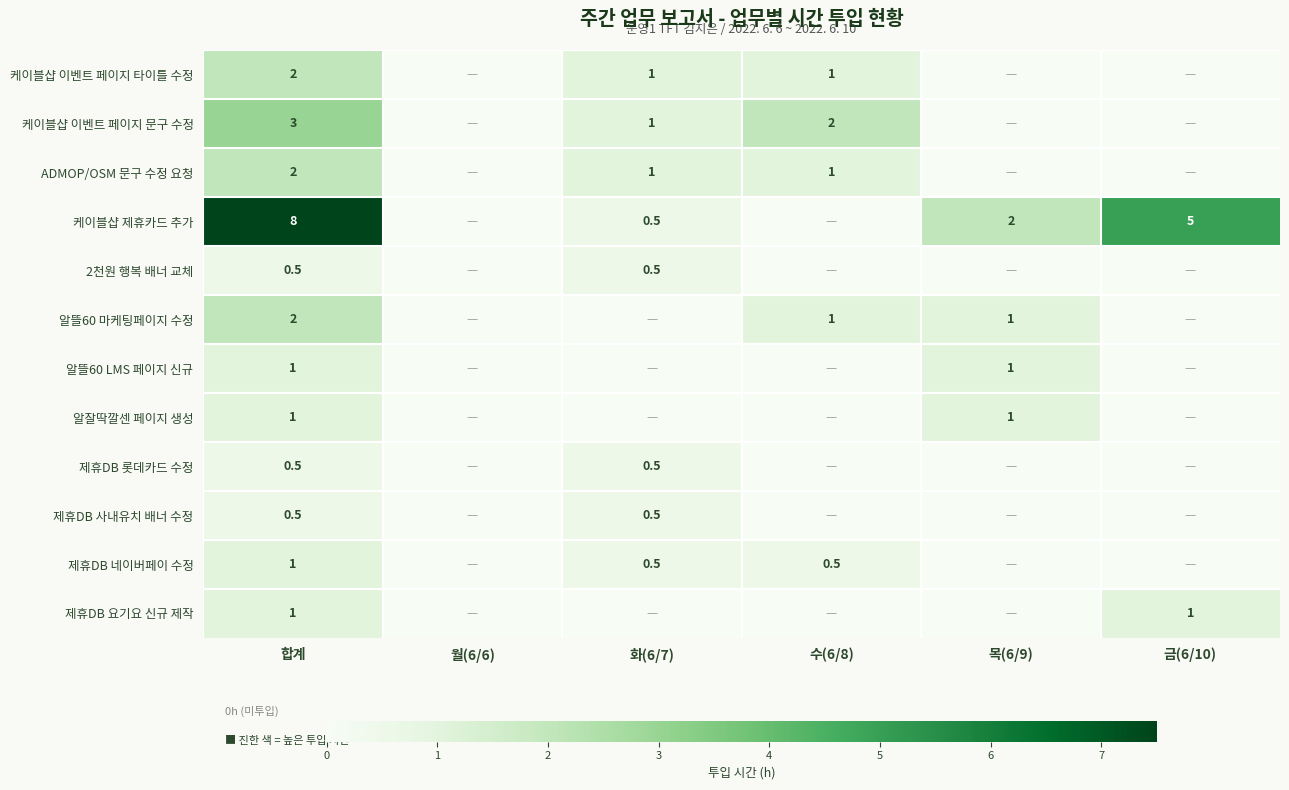

True or false: 제휴DB 요기요 신규 제작 has a value of 1.0 at 합계.

True